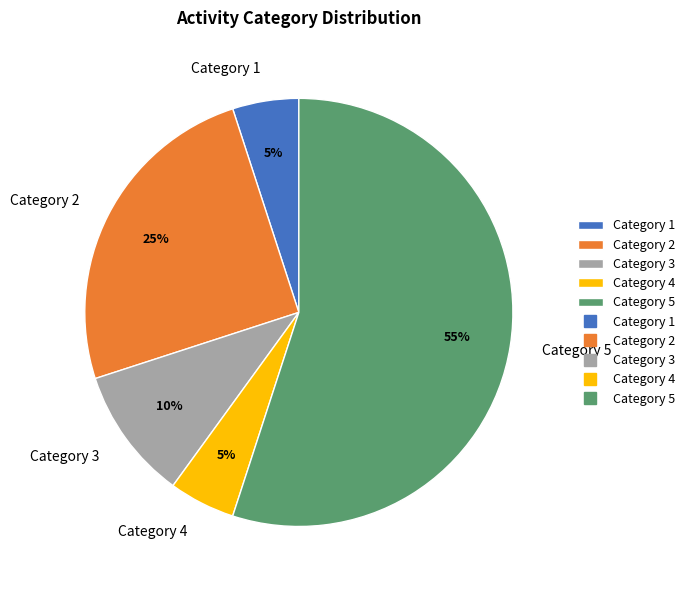

The Category 4 slice represents 17% of the pie. True or false?

False